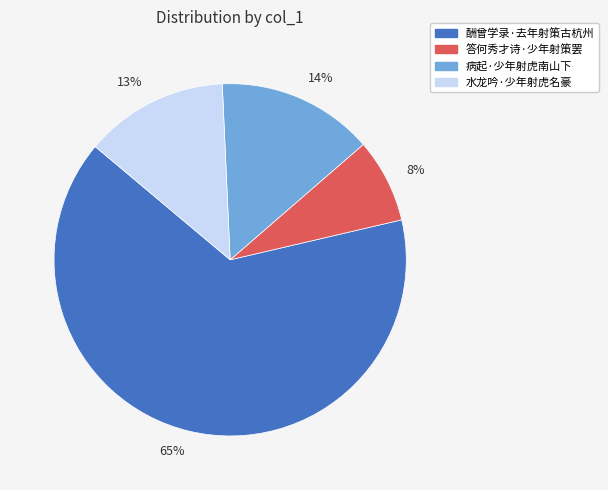

Rank the categories by value from lowest to highest.

答何秀才诗·少年射策罢, 水龙吟·少年射虎名豪, 病起·少年射虎南山下, 酬曾学录·去年射策古杭州